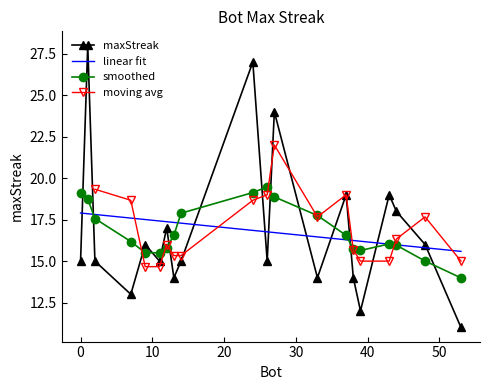

How many interior local peaks does the maxStreak series have?

7